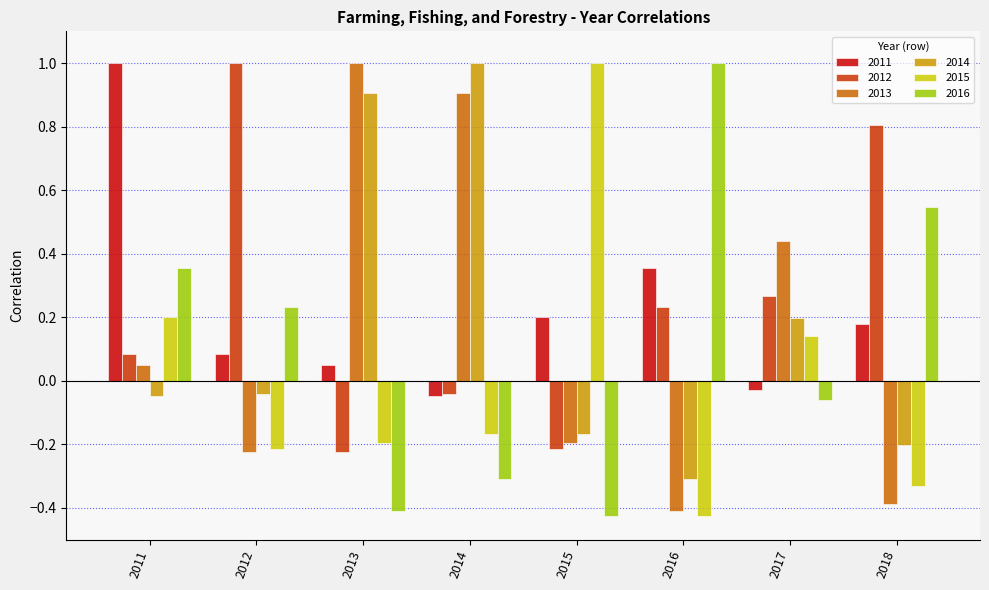

The 2015 series shows -0.3 at 2014. True or false?

False